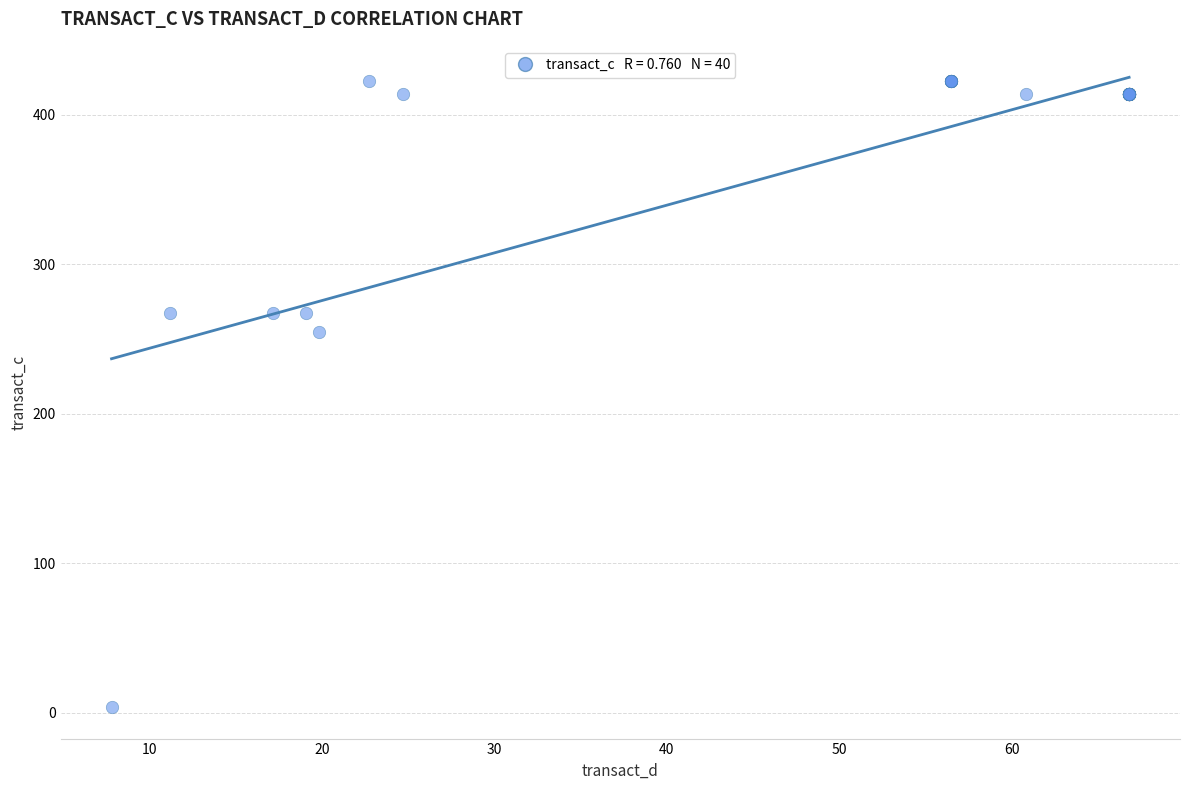

What Y value in the scatter plot is closest to 213?

254.6